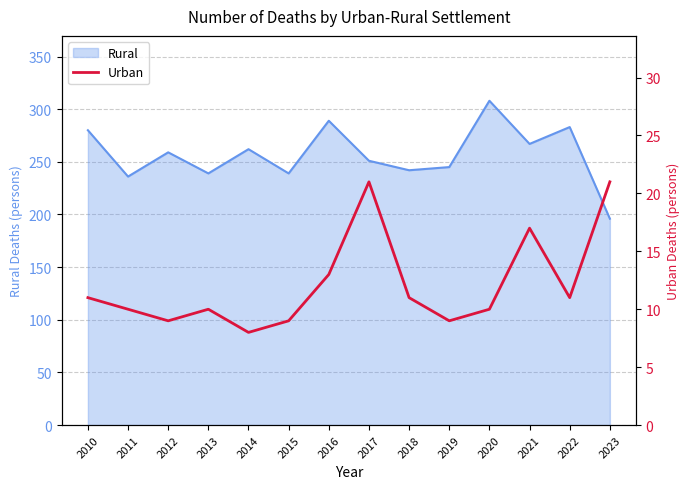

What is the minimum value for Rural?

196